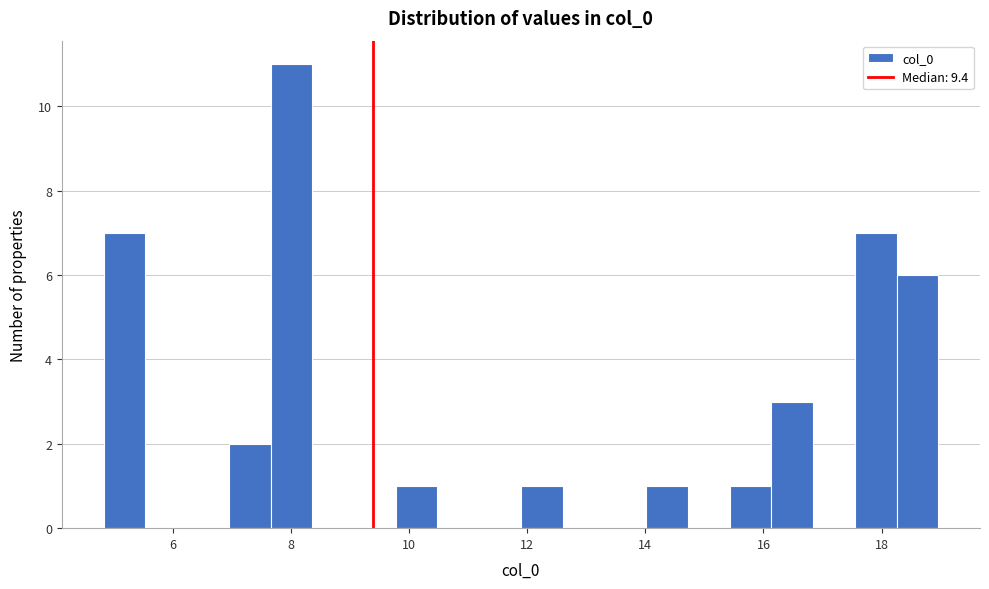

Read against the x-axis, roughly where is the centre of the tallest bar?

8.0